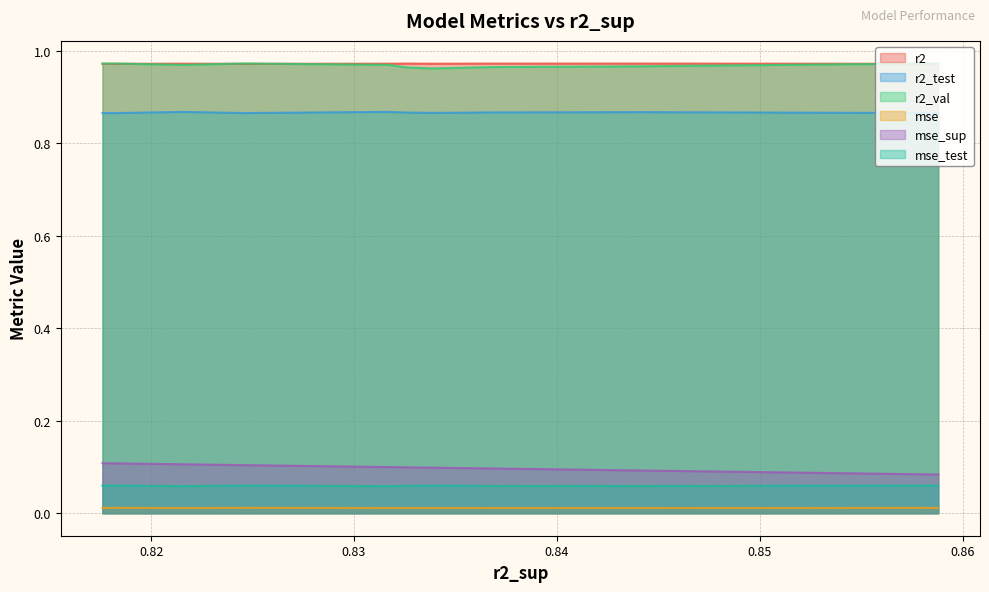

True or false: mse_sup and r2_test intersect in this chart.

False